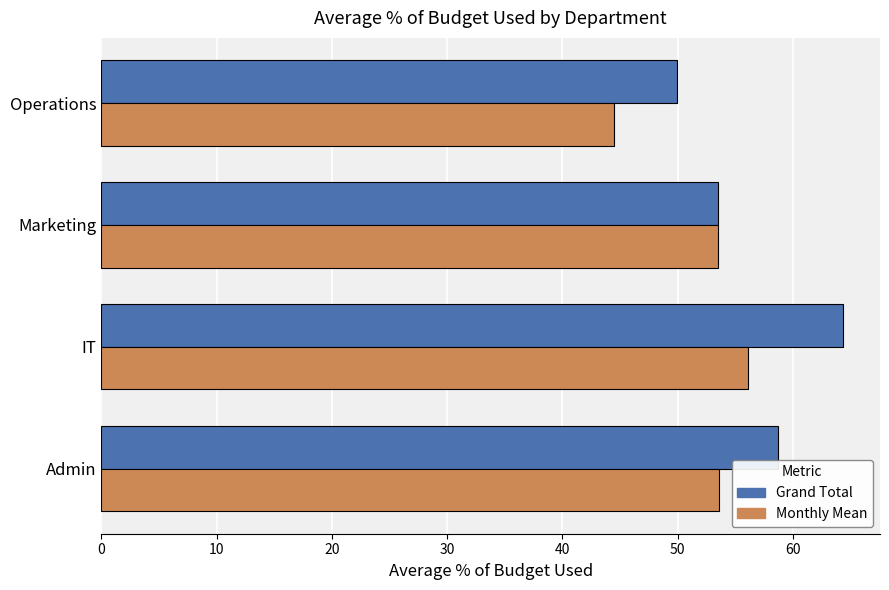

True or false: Monthly Mean has a value of 44.5 at Operations.

True